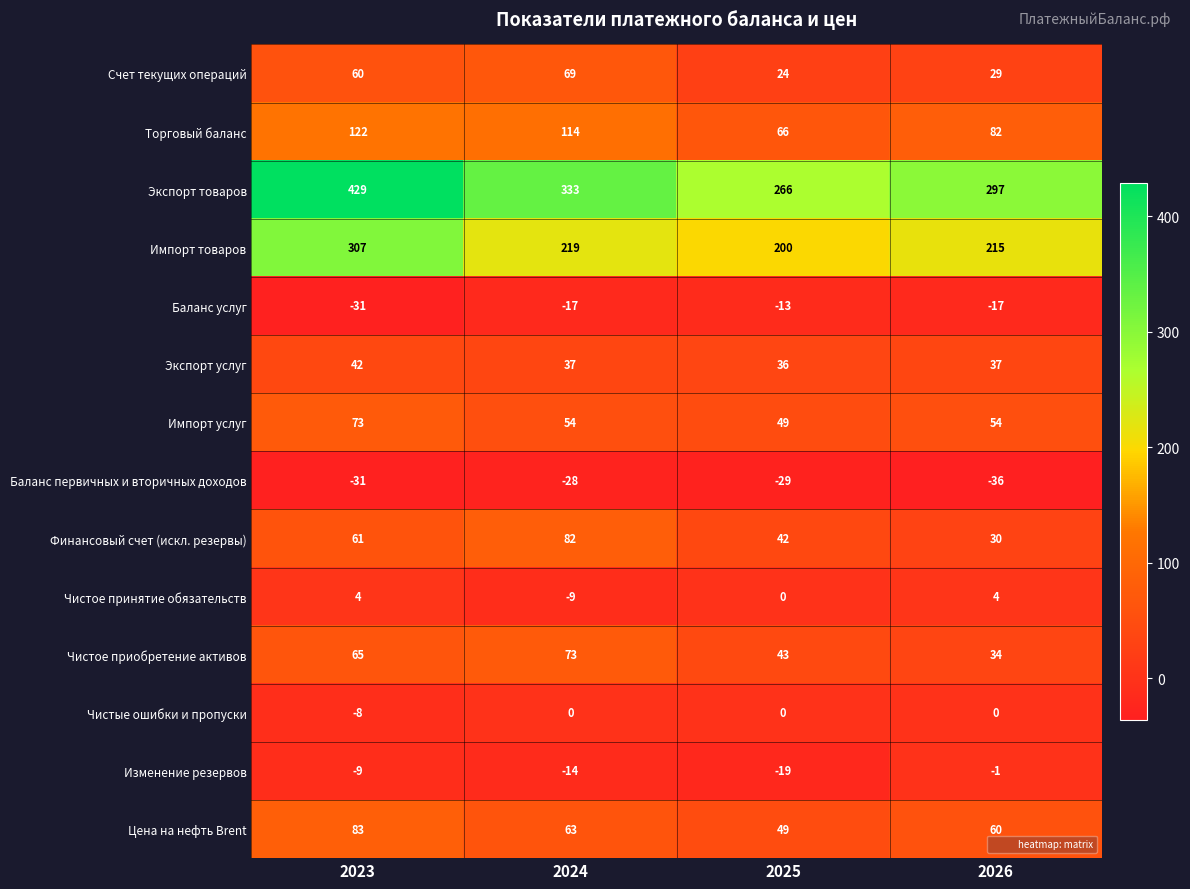

What is the highest value of the Импорт товаров series?

307